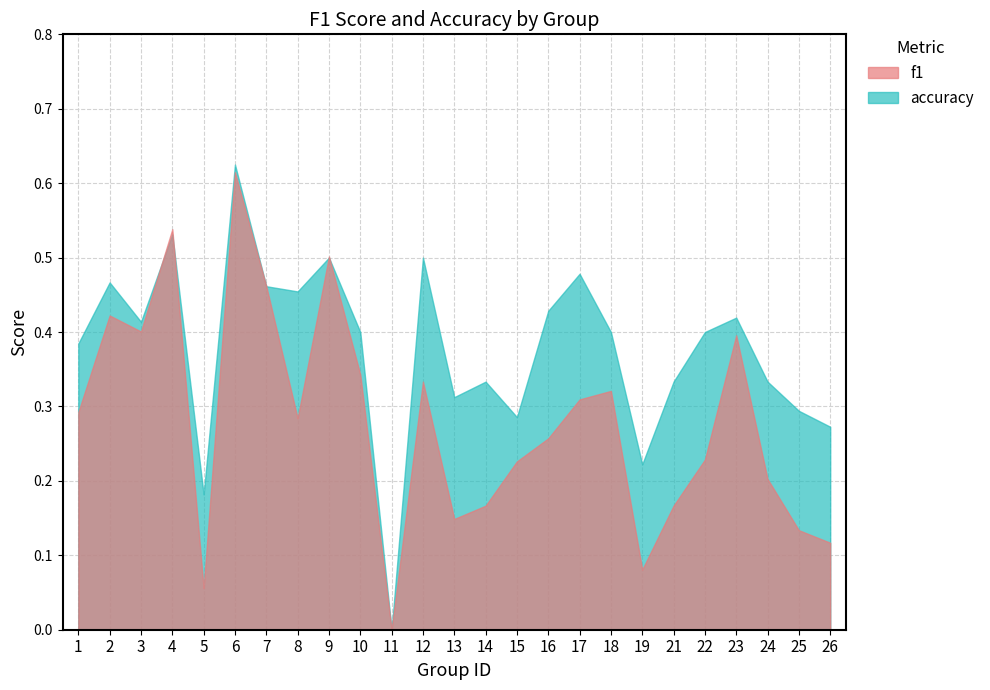

Count the number of categories in the chart.

25